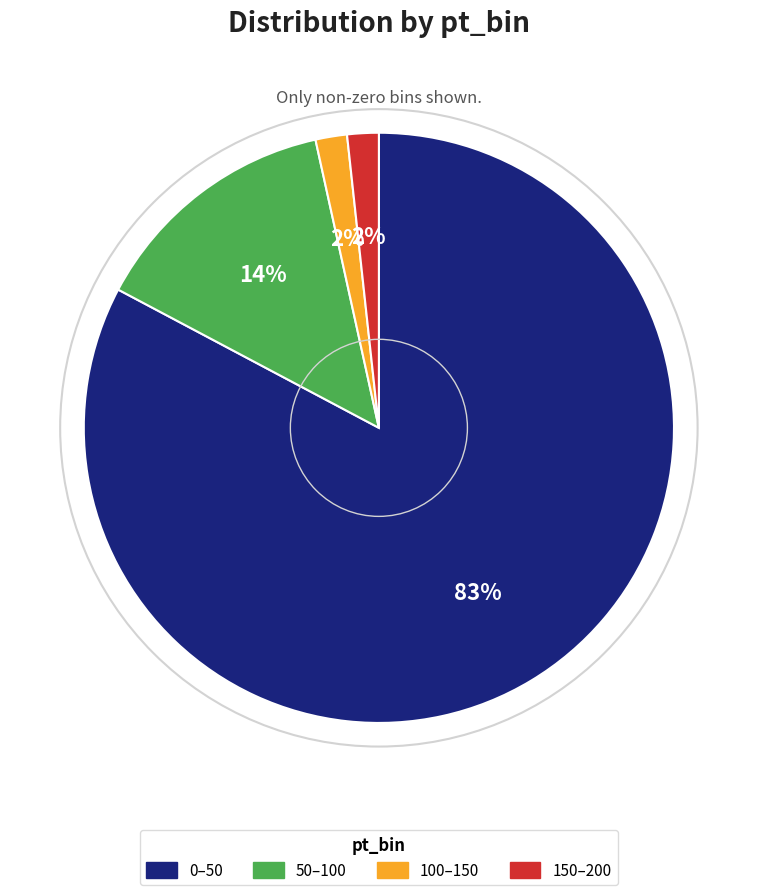

To the nearest percent, what is the average slice percentage?

25%